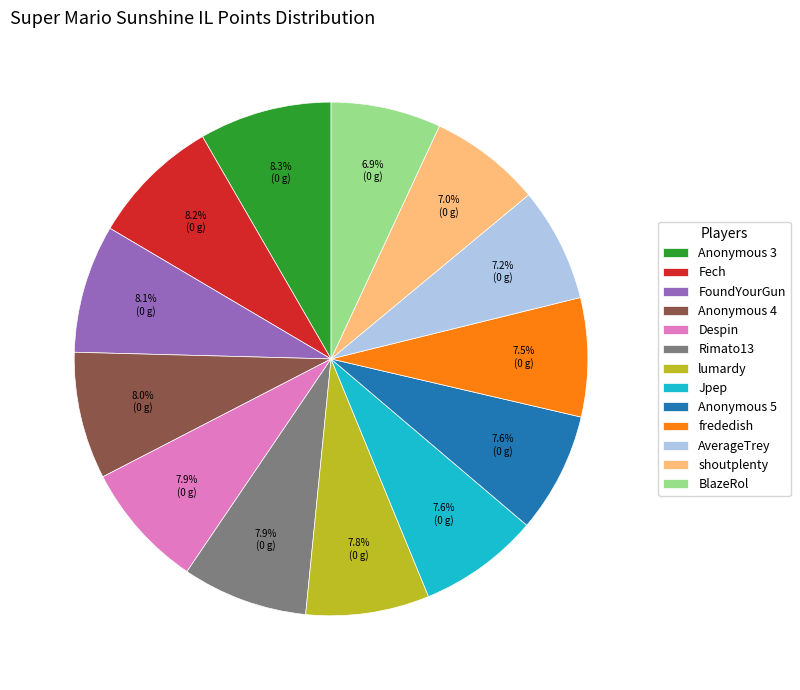

Between Jpep and shoutplenty, which is larger?

Jpep